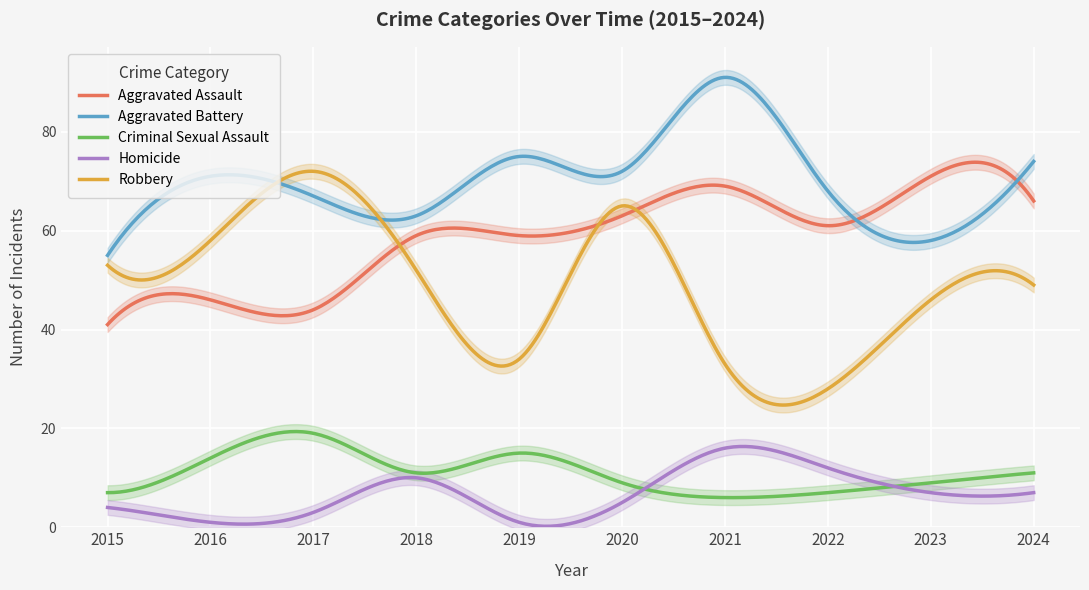

List the series in order of their peak value, highest first.

Aggravated Battery, Robbery, Aggravated Assault, Criminal Sexual Assault, Homicide